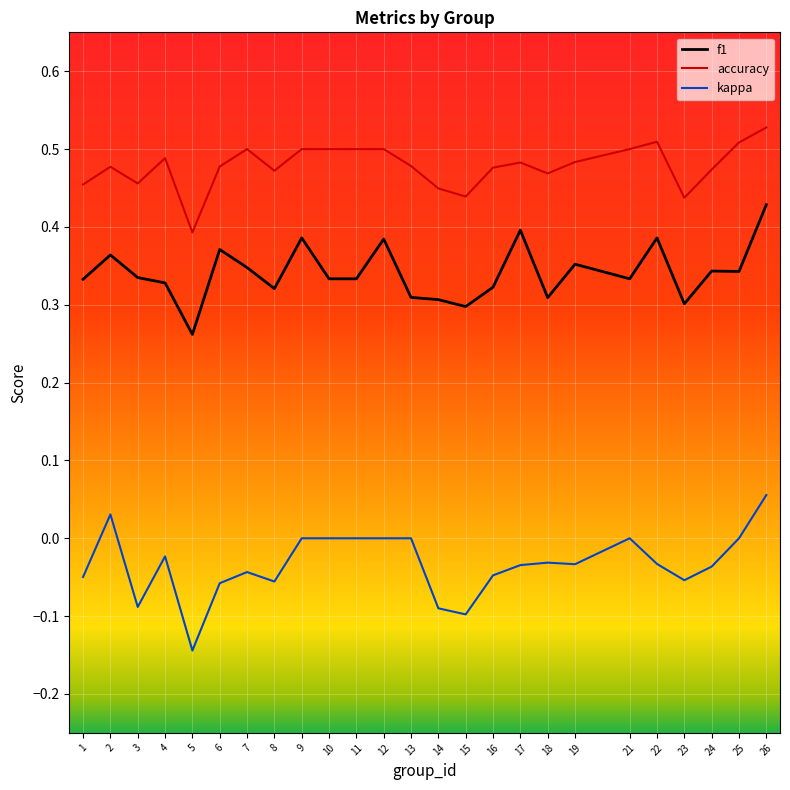

Which series has the widest spread of values?

kappa